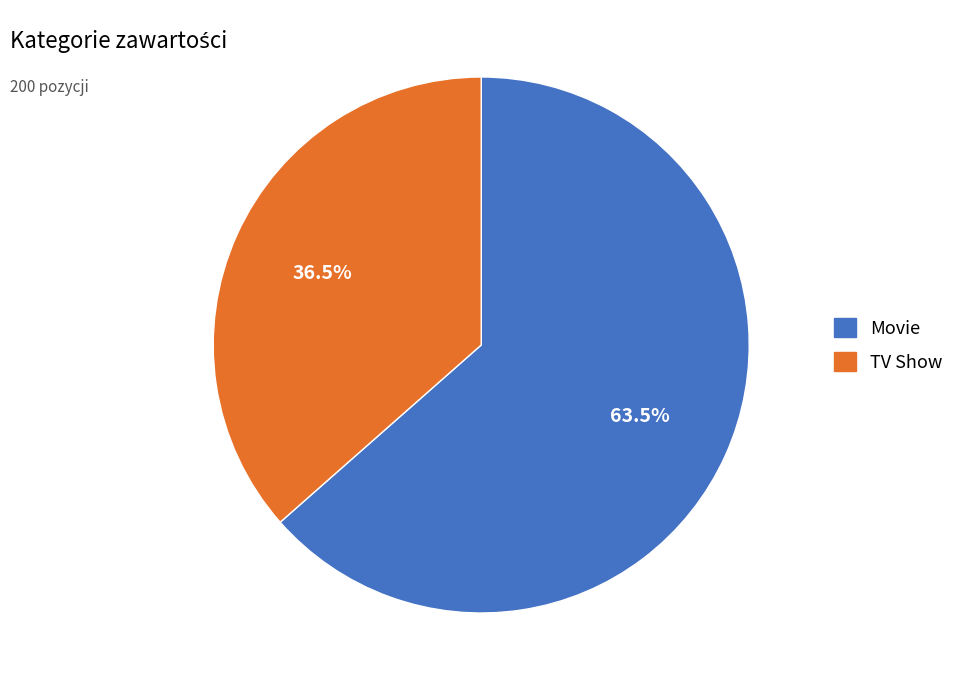

Which slice is the largest?

Movie